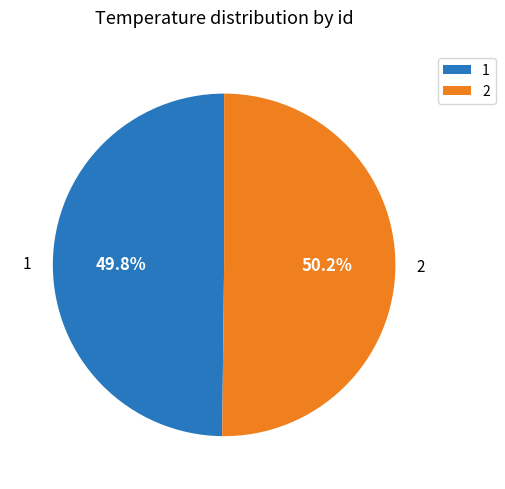

Is the sum of 2 and 1 greater than half?

Yes